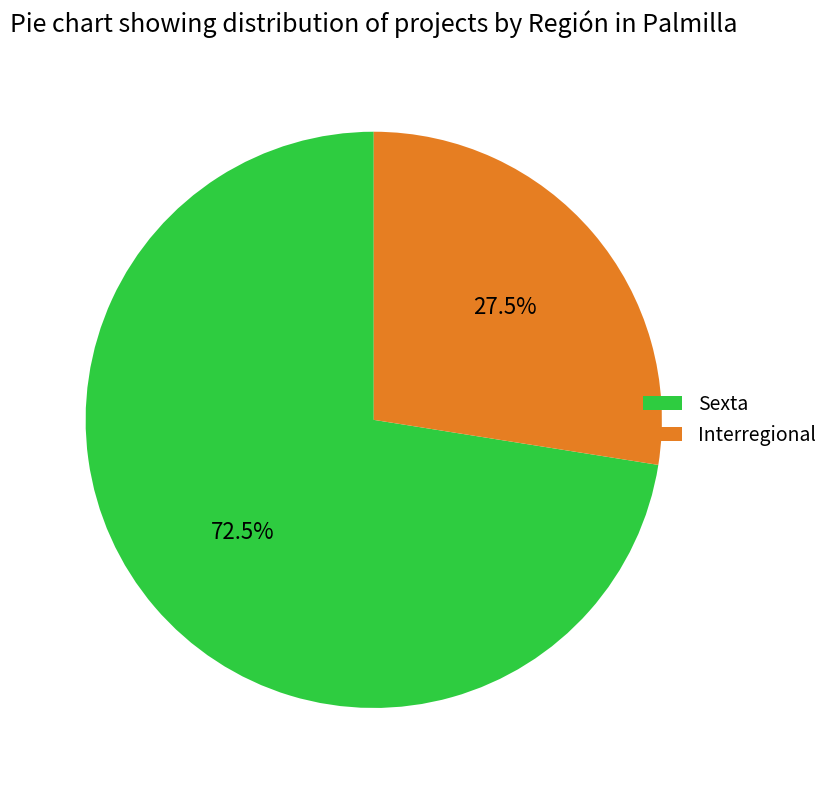

What is the total percentage of Sexta and Interregional?

100.0%